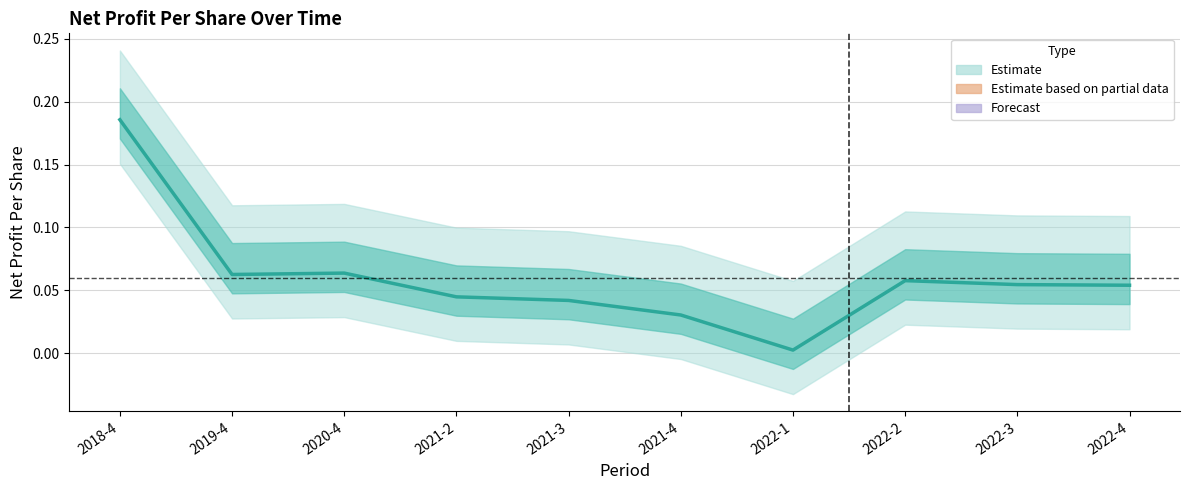

Between 2021-2 and 2022-3, which is larger?

2022-3